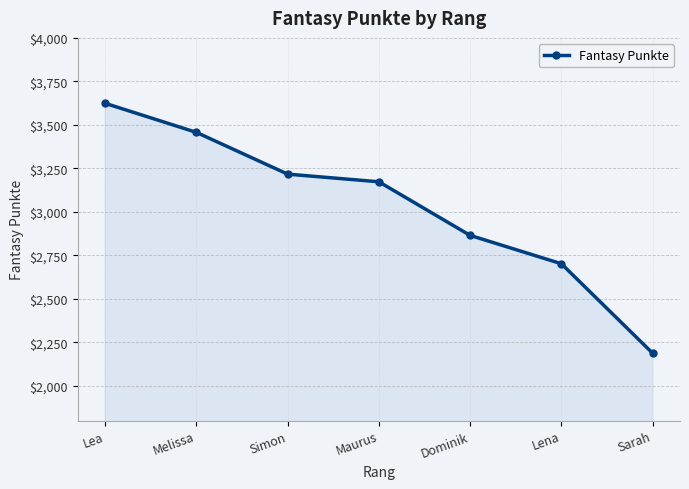

Reading left to right, transcribe all the data shown in this chart.

Lea=3624	Melissa=3457	Simon=3217	Maurus=3173	Dominik=2865	Lena=2702	Sarah=2188